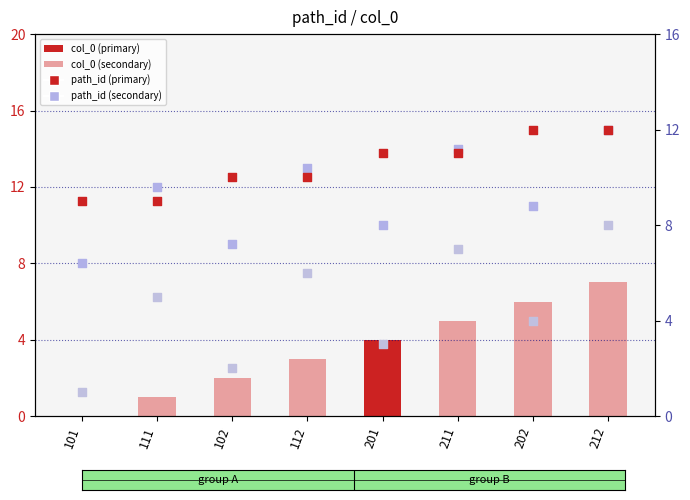

Which series reaches the maximum Y coordinate?

col_0 (secondary)